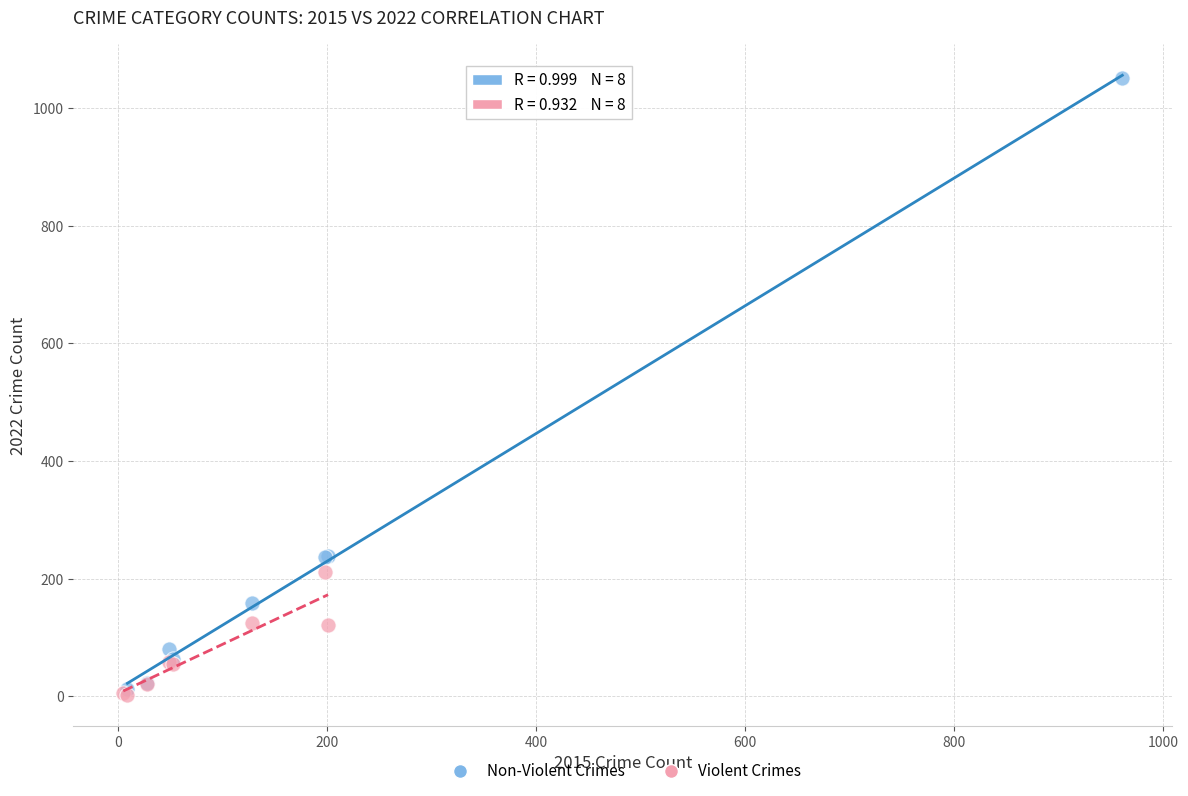

Which series has the widest spread of Y values?

Non-Violent Crimes